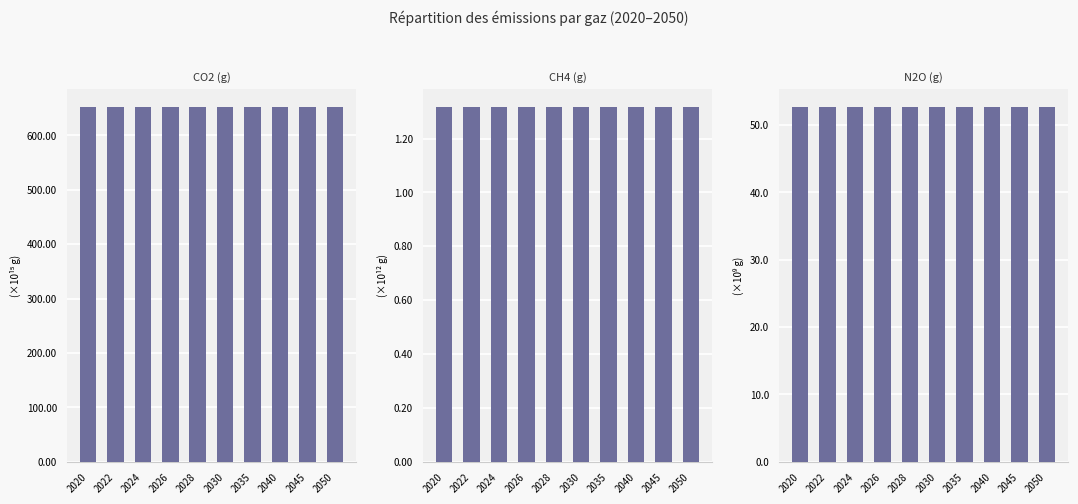

True or false: CH4 (g) has a value of 1317689248076.8 at 2040.

True